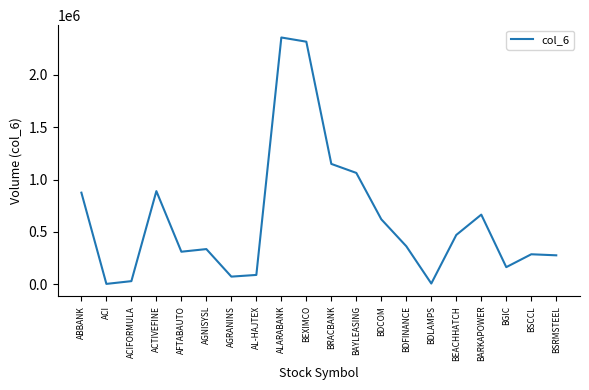

True or false: there are more than 0 points higher than both neighbors.

True